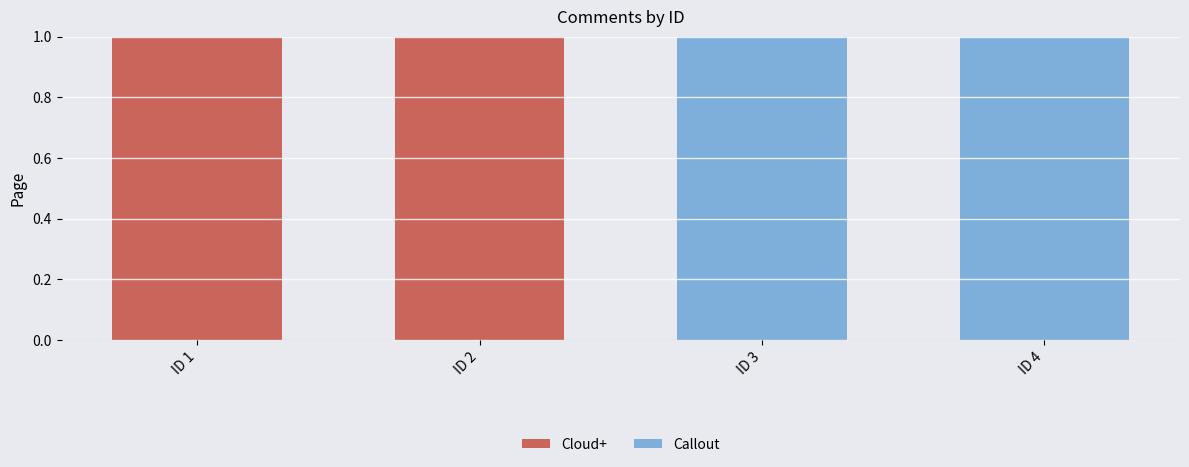

The value of Cloud+ at ID 1 is 1. True or false?

True